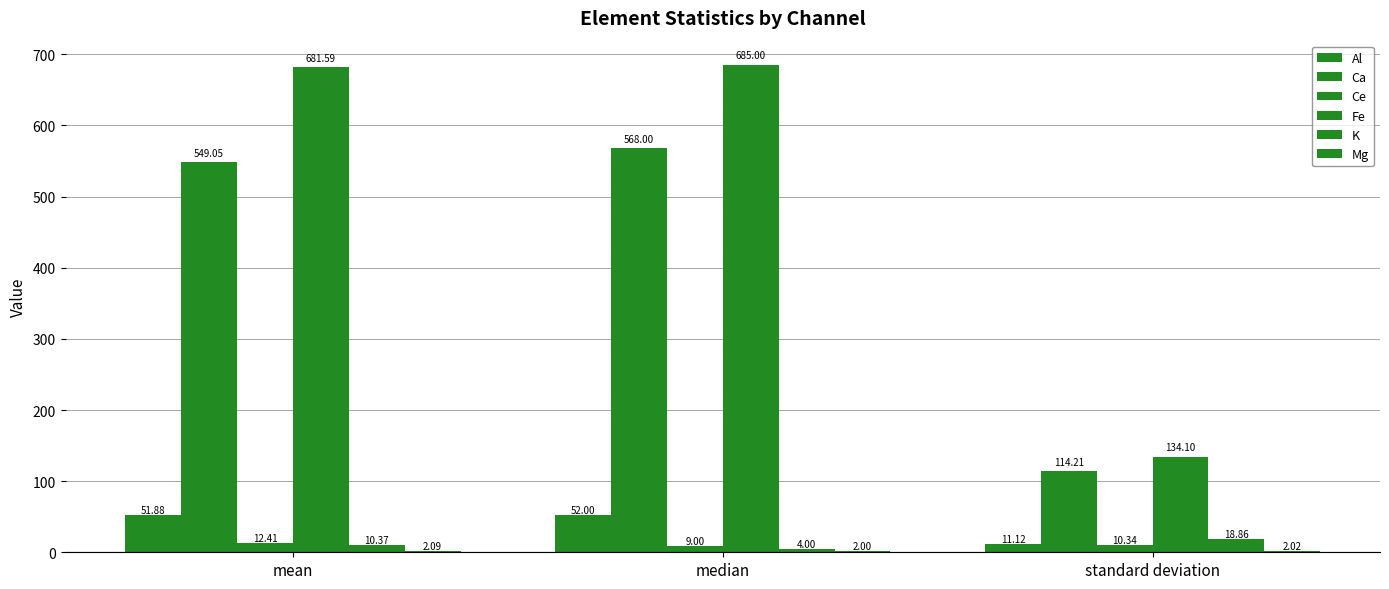

Which category has the highest value across all series?

median